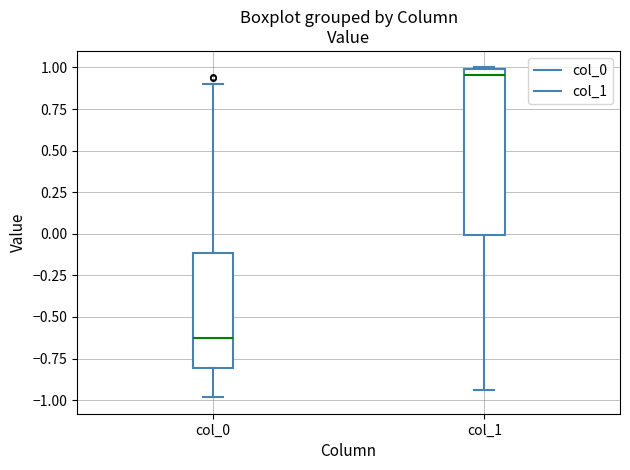

Reading left to right, read every box against the y-axis: the position of its median line, the range the box covers, and the ends of its whiskers. The values are not printed on the chart, so give them approximately, as read against the axis.

col_0: median -0.60, box -0.80 to -0.10, whiskers -1.00 to 0.90
col_1: median 0.95, box 0.00 to 1.00, whiskers -0.95 to 1.00